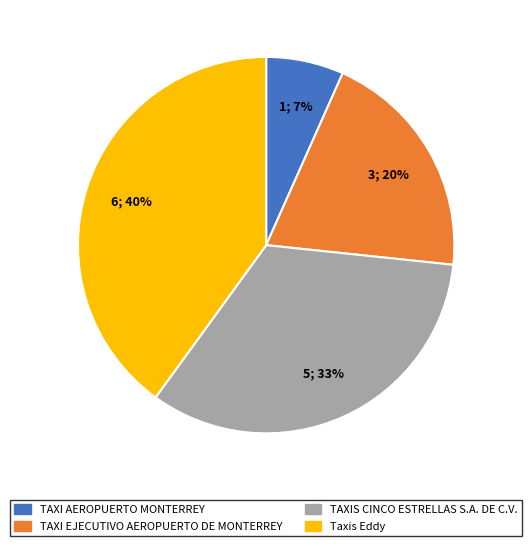

The TAXIS CINCO ESTRELLAS S.A. DE C.V. slice represents 28% of the pie. True or false?

False